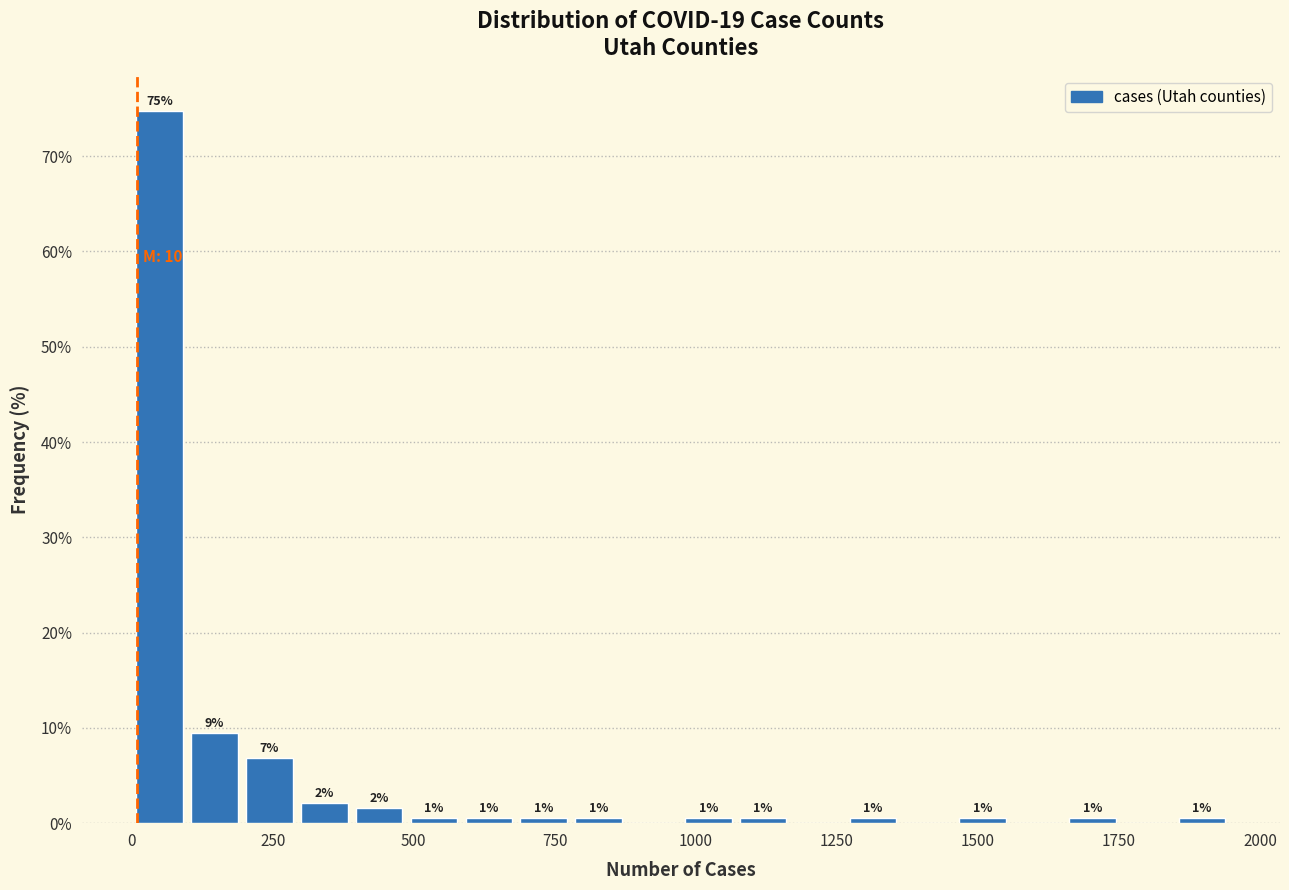

Around what value on the x-axis is the tallest bar? Give the approximate position of its centre, as read against the axis.

50